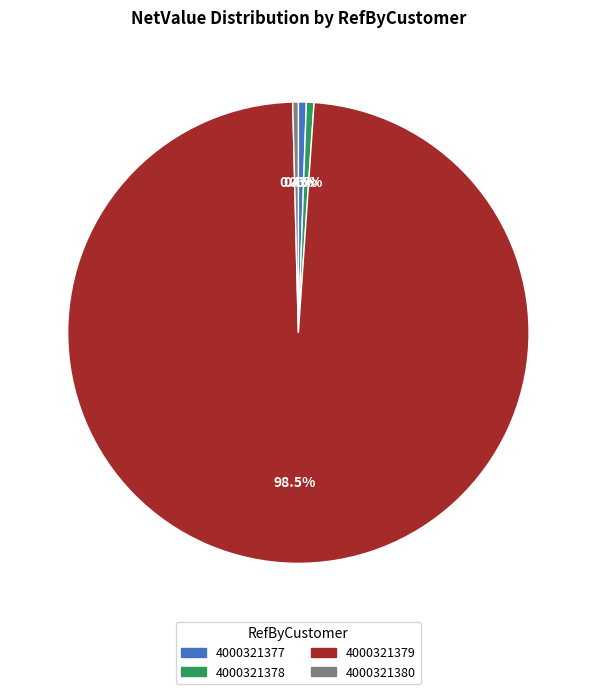

What is the ratio of the value at 4000321377 to the value at 4000321378?

1.0